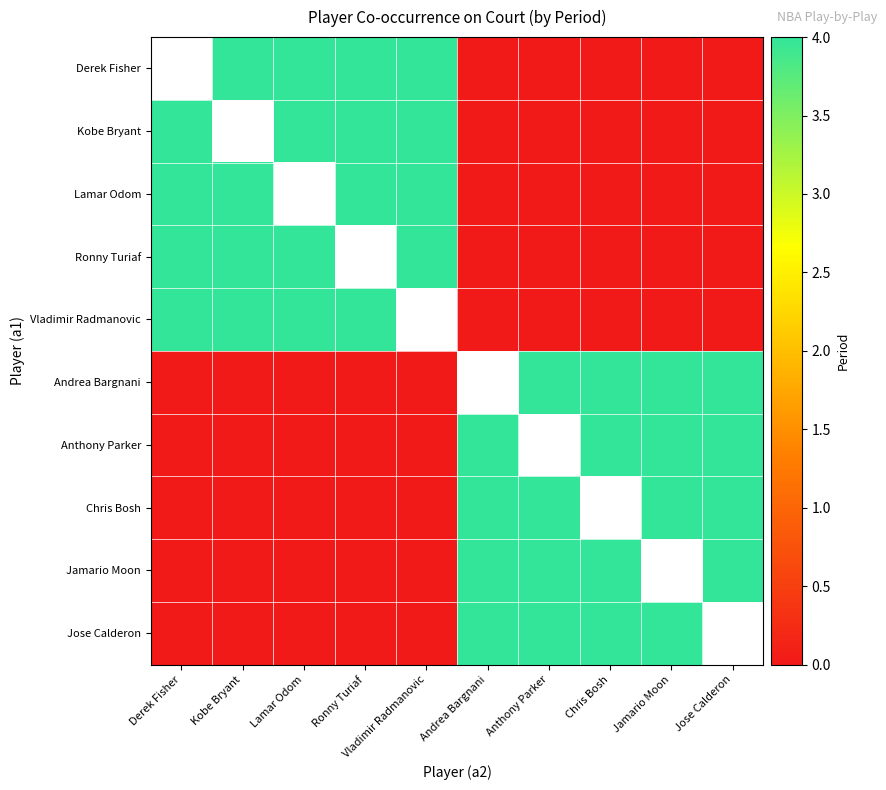

True or false: Jamario Moon has a value of 6.1 at Anthony Parker.

False